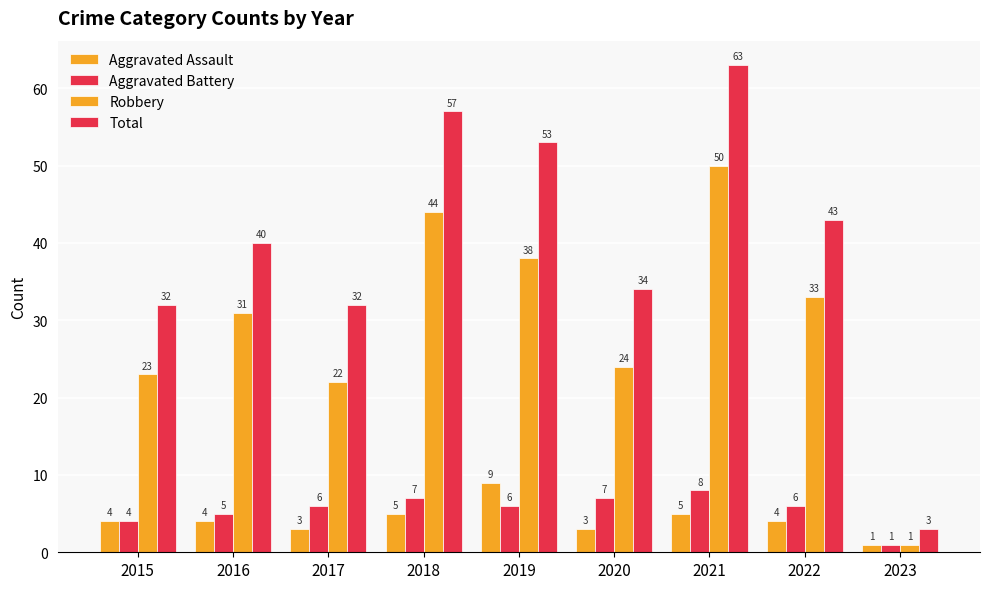

What is the average value of the Aggravated Battery series?

6